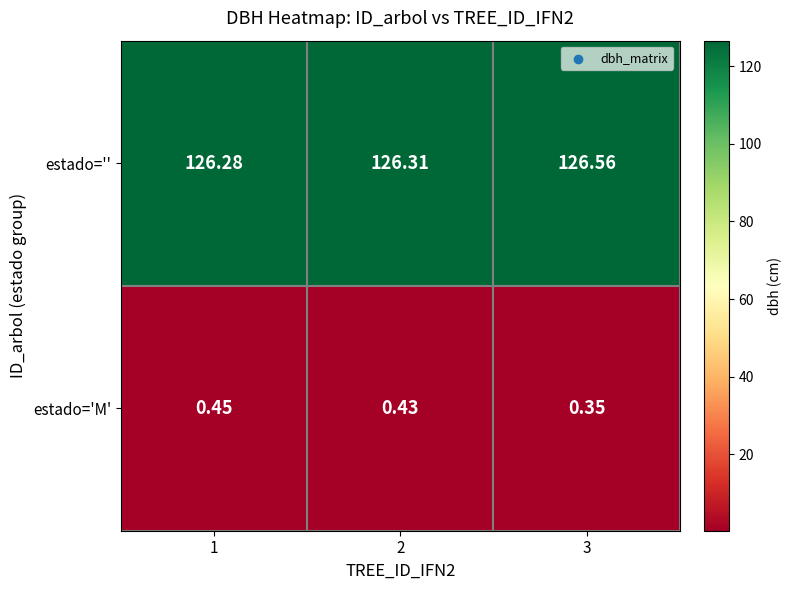

Which series has the largest range (max minus min)?

estado=''